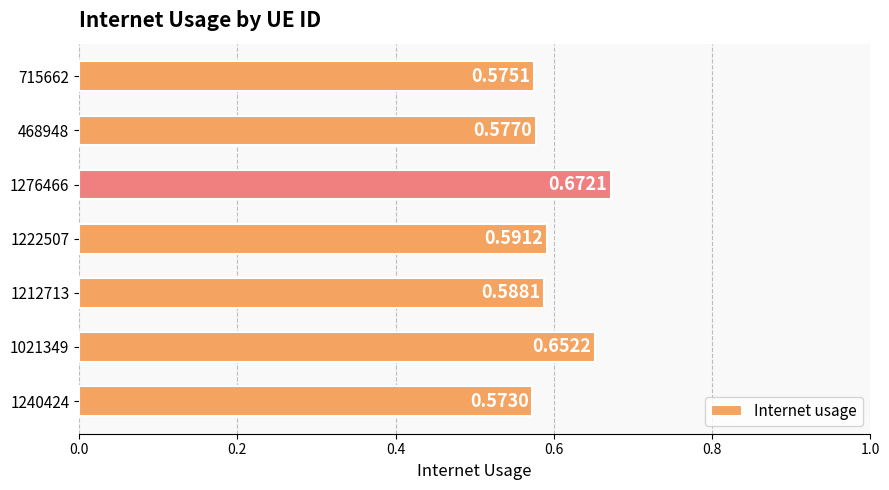

Which has a higher value, 1212713 or 468948?

1212713